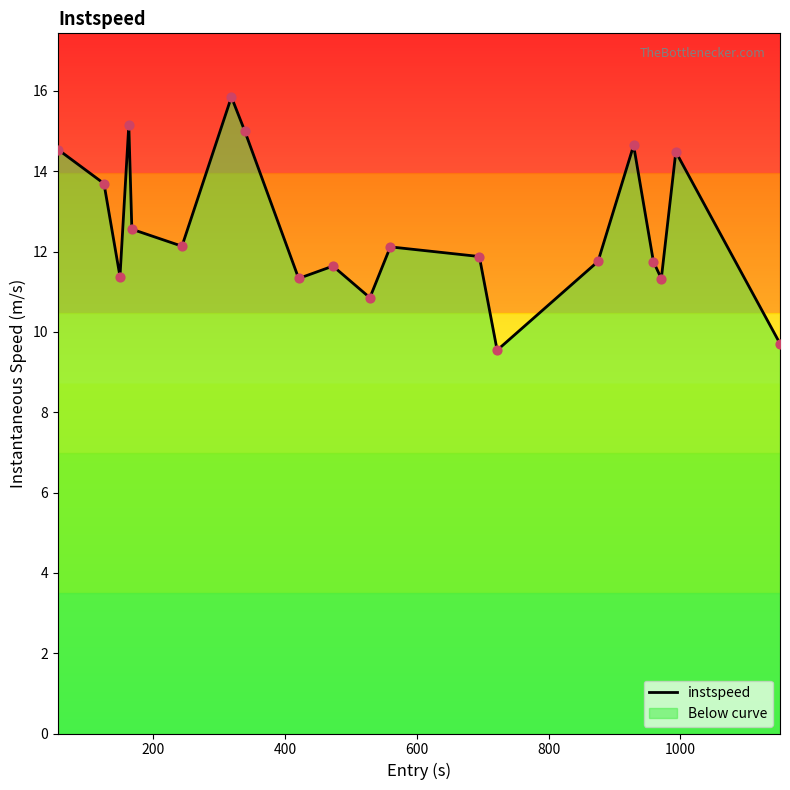

What is the minimum value for instspeed?

9.5